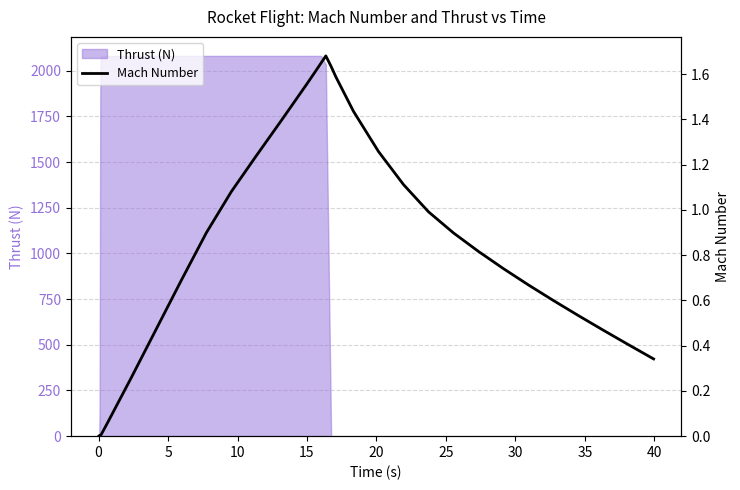

True or false: the data shows 0.0 at 0.

True